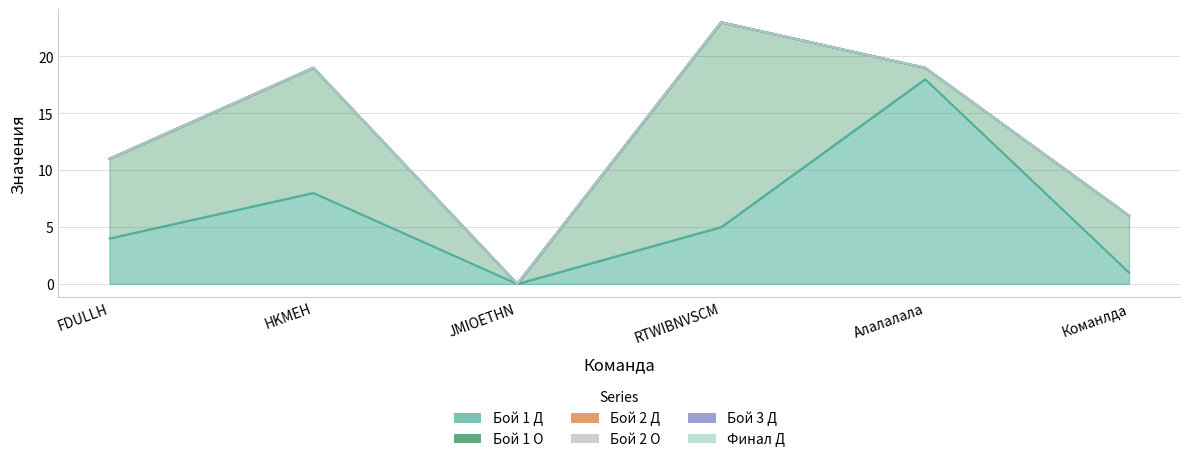

In Бой 1 Д, how many points are higher than both neighbors (excluding endpoints)?

2